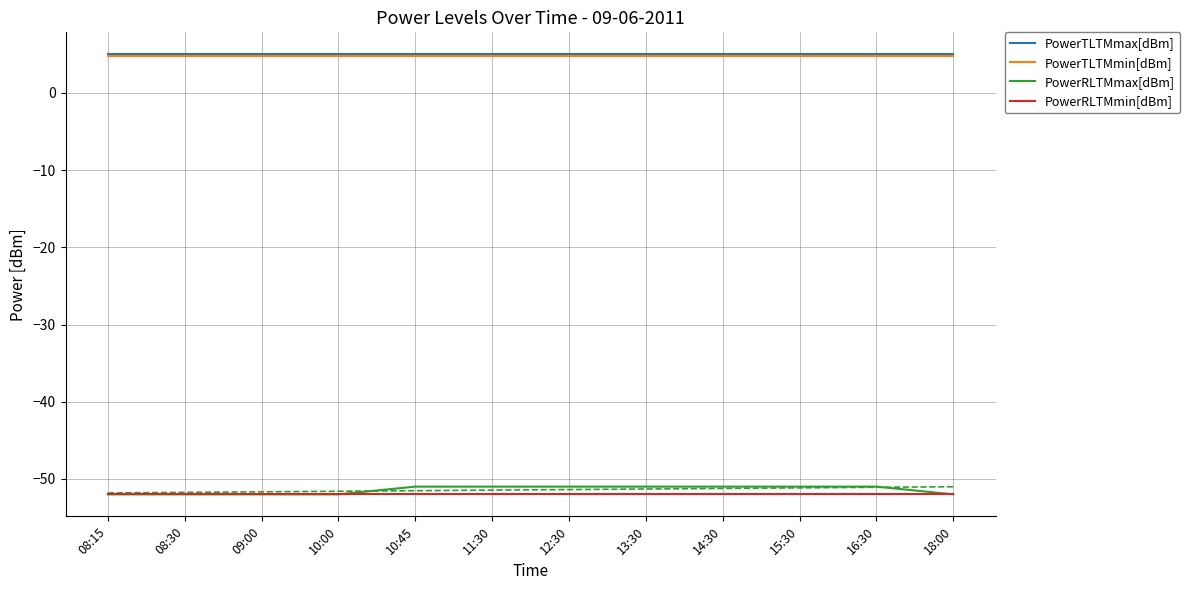

At which label is PowerRLTMmin[dBm] closest to -52?

08:15